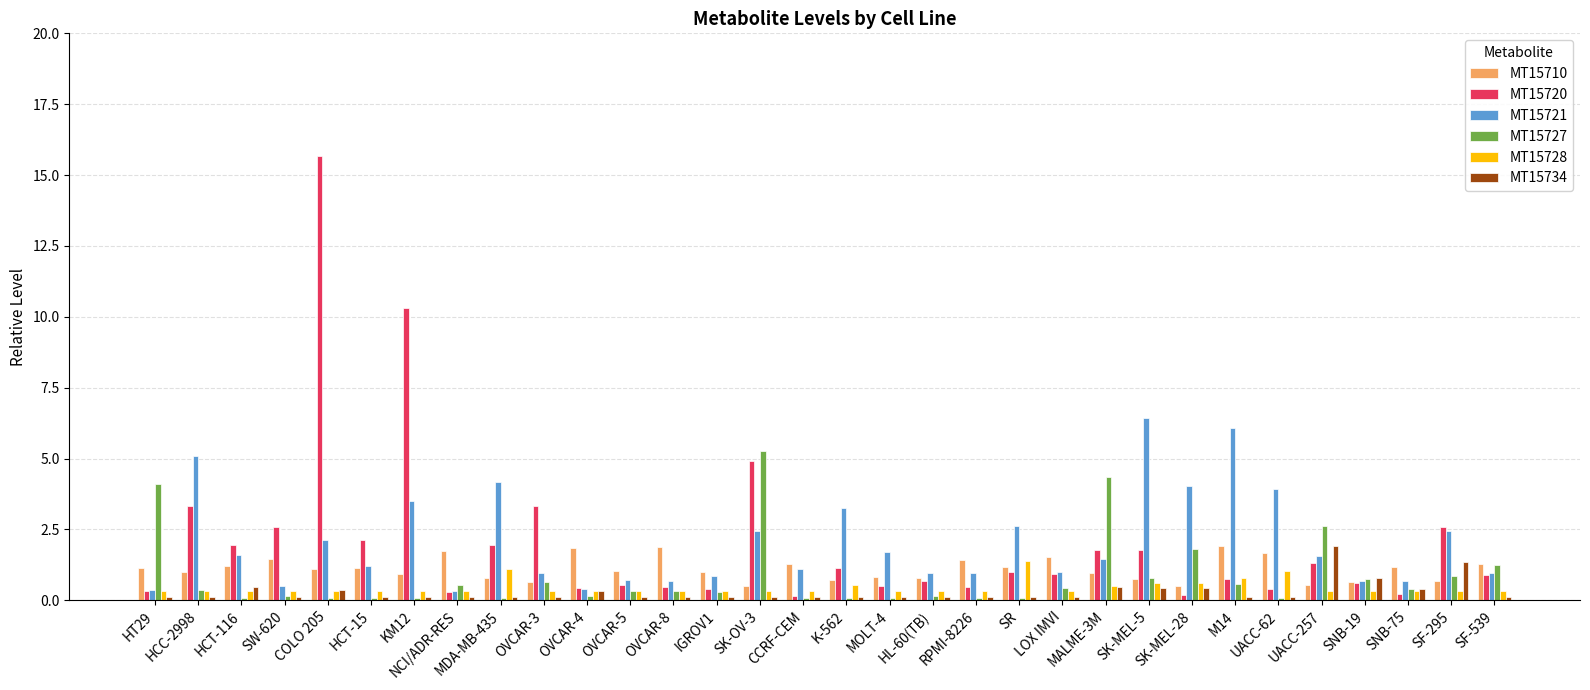

At which category does the chart reach its peak across all series?

COLO 205